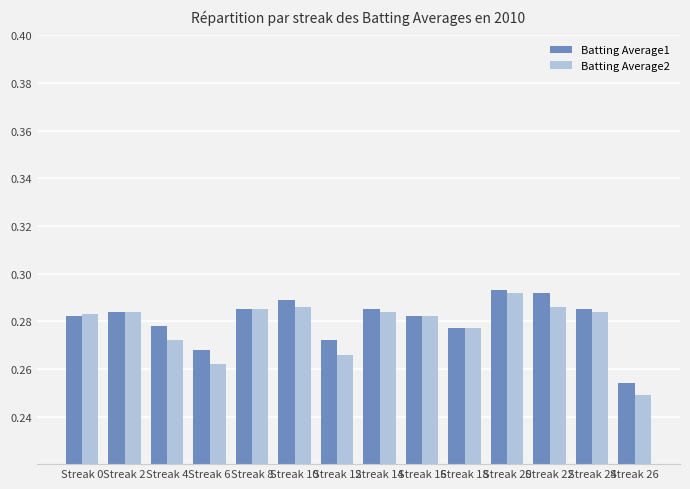

At which label is Batting Average1 closest to 0?

Streak 26